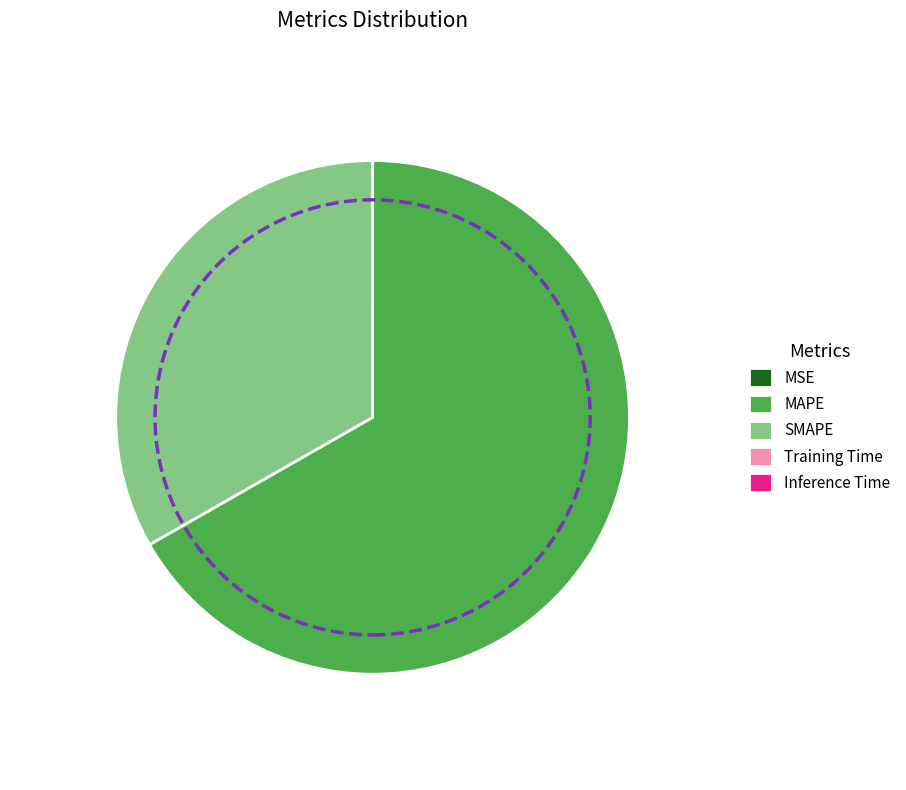

Is it true that SMAPE is 20% of the pie?

False